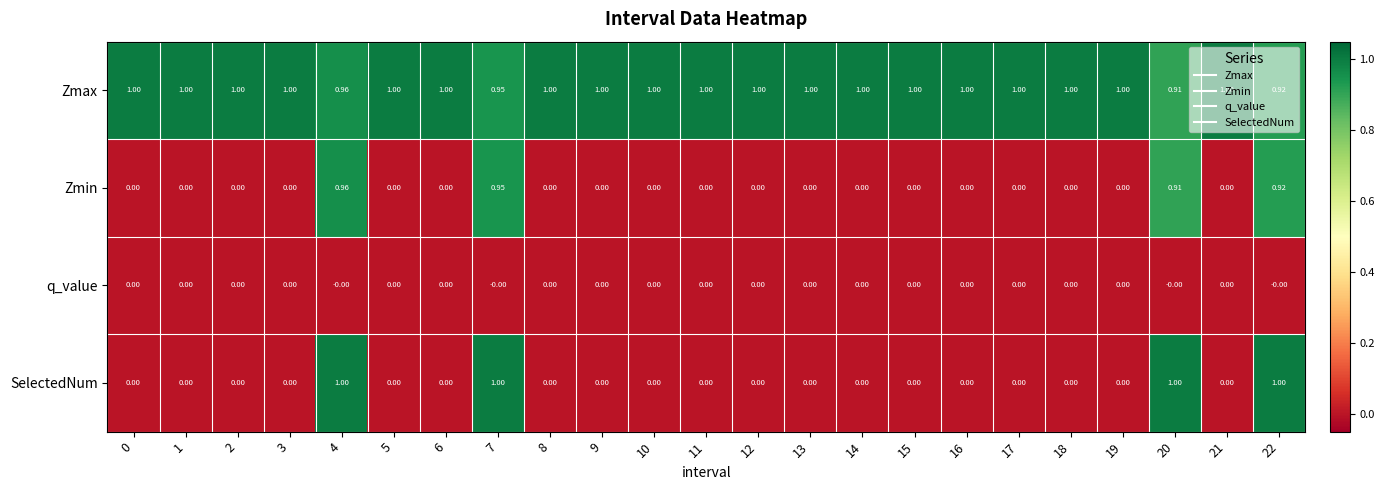

Which series has the largest range (max minus min)?

SelectedNum